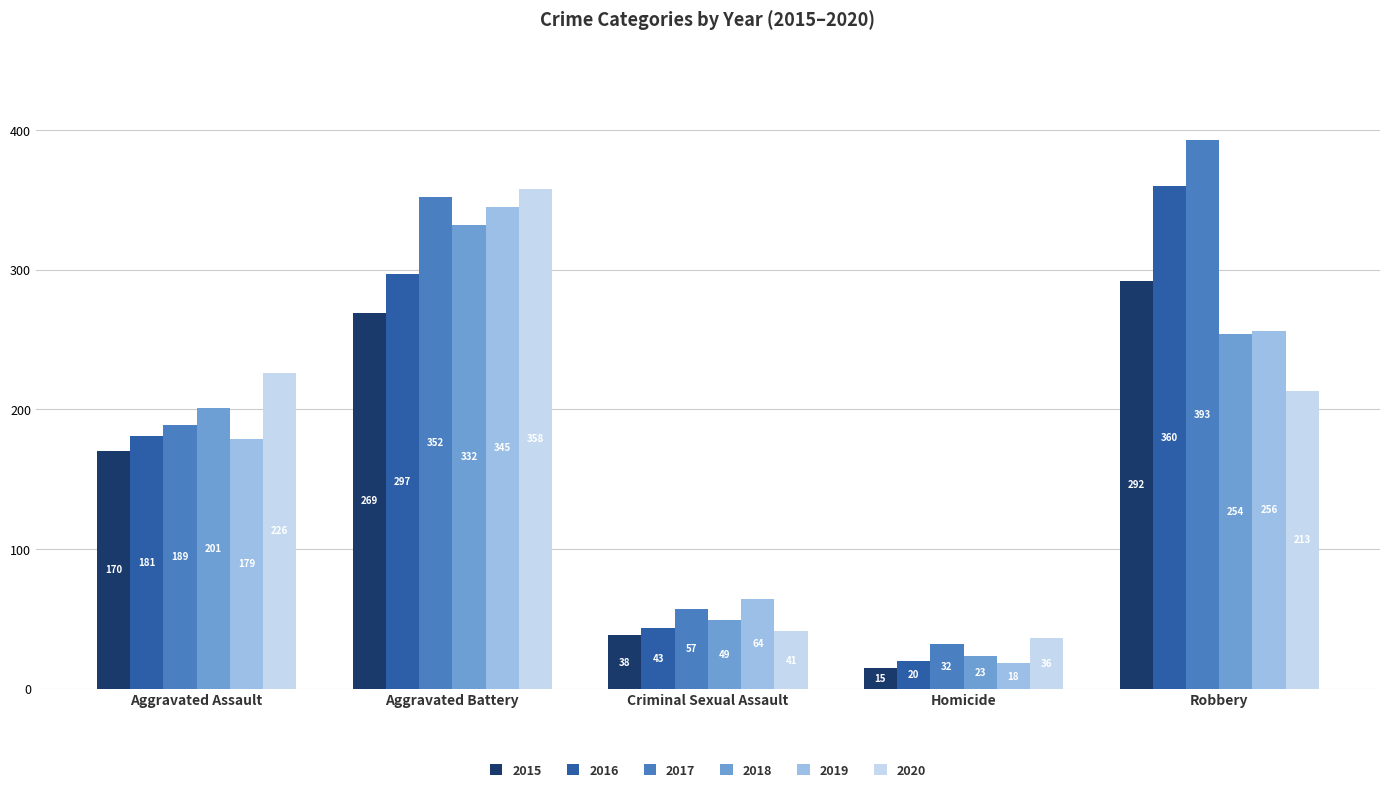

Reading left to right, transcribe all the data shown in this chart.

2015: 170	269	38	15	292
2016: 181	297	43	20	360
2017: 189	352	57	32	393
2018: 201	332	49	23	254
2019: 179	345	64	18	256
2020: 226	358	41	36	213